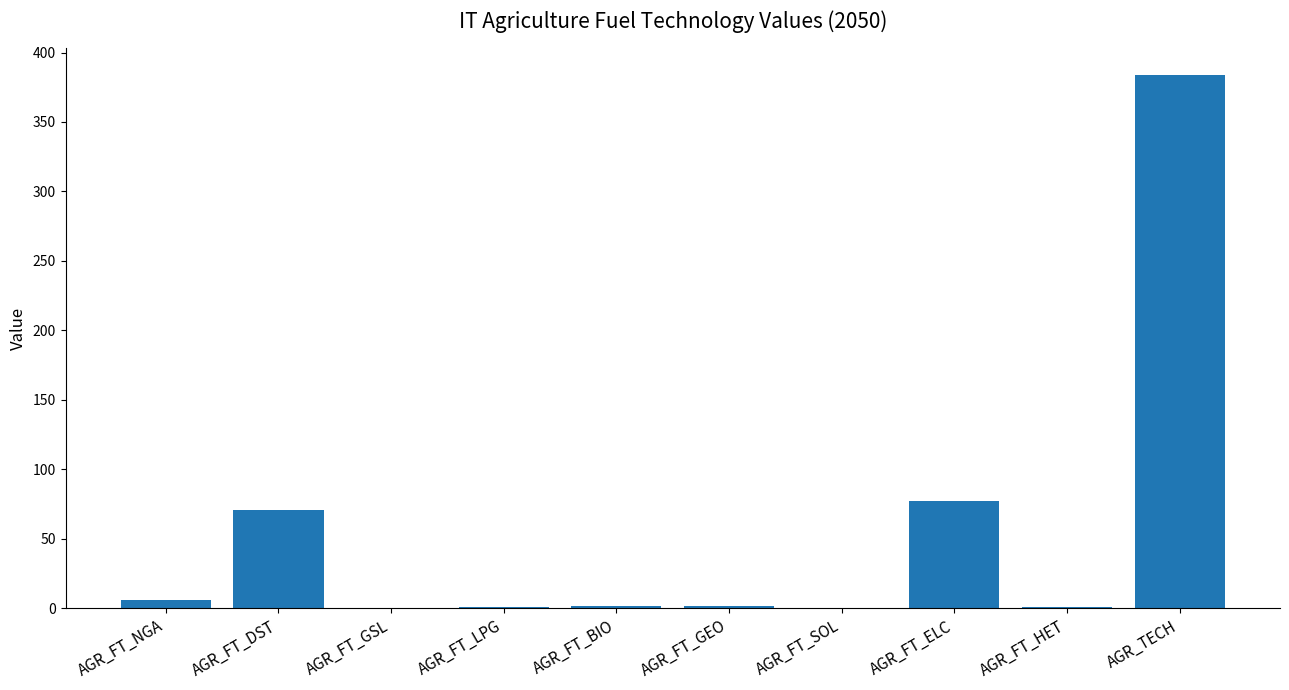

Read the value at AGR_FT_NGA.

5.8